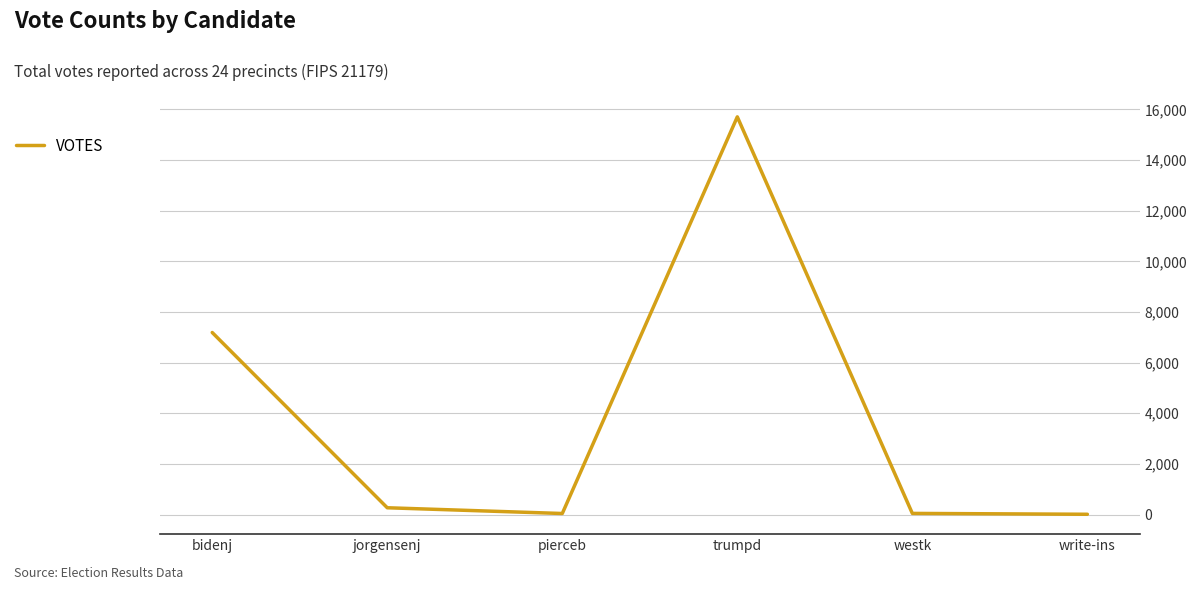

True or false: the data shows 41 at pierceb.

True